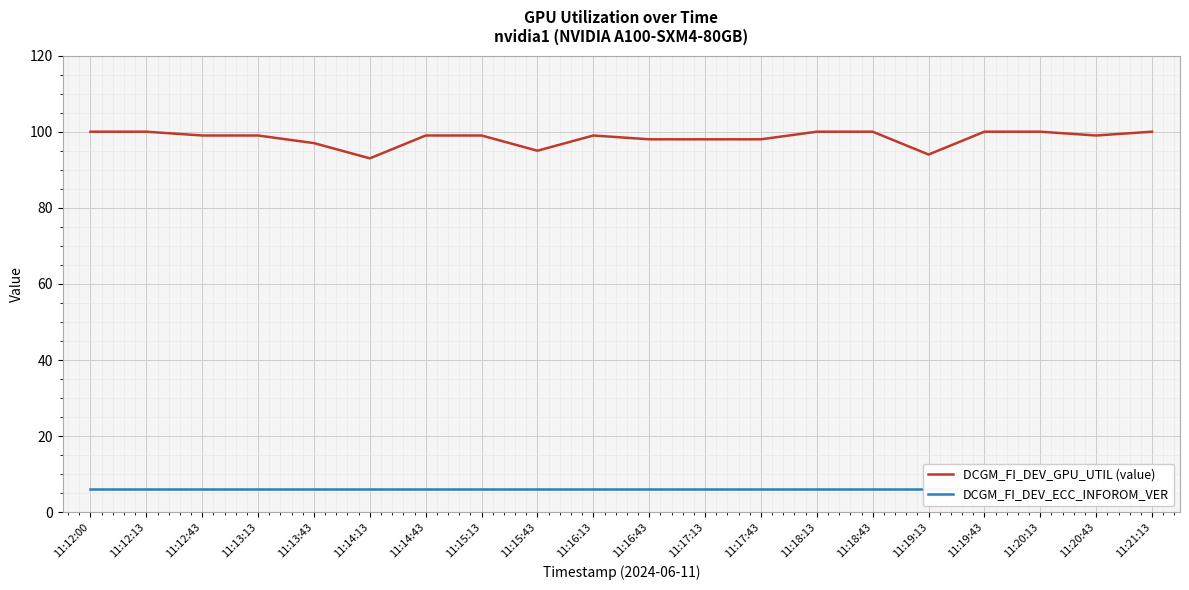

Does the chart display data point markers on the line(s)?

No